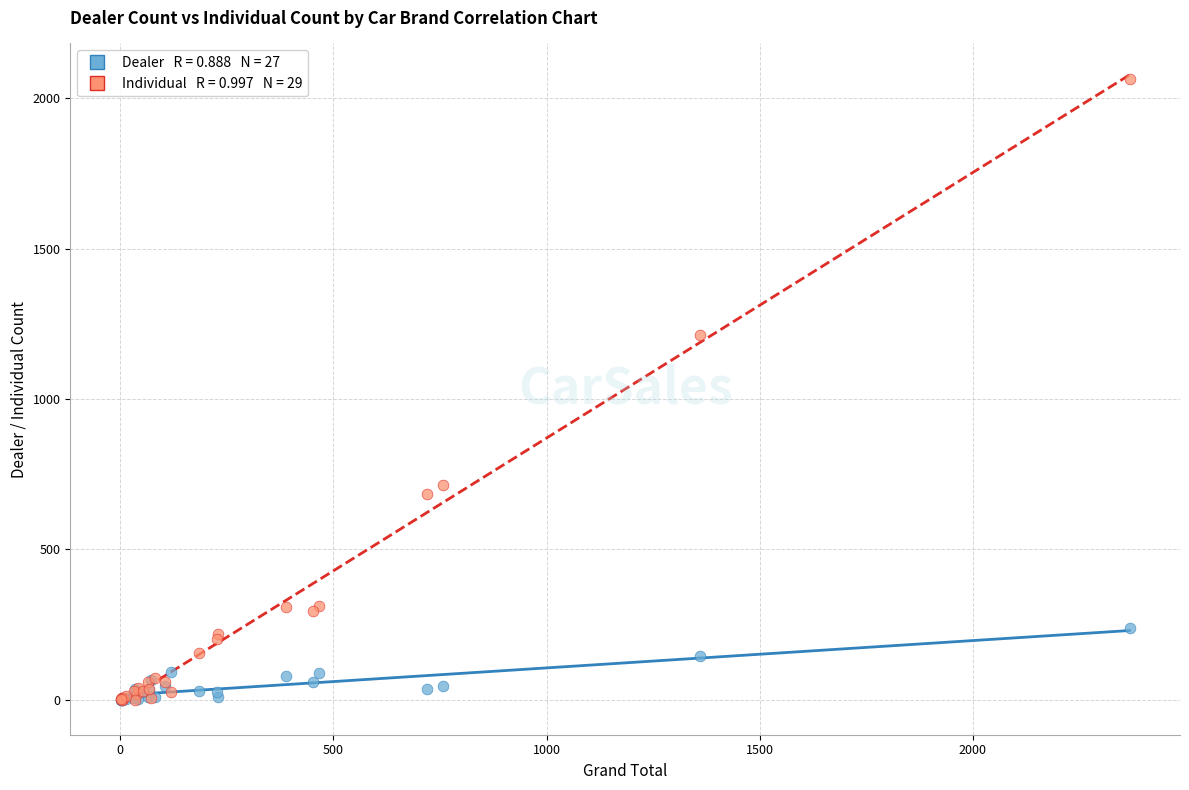

Across all series, what Y value is closest to 1032?

1211